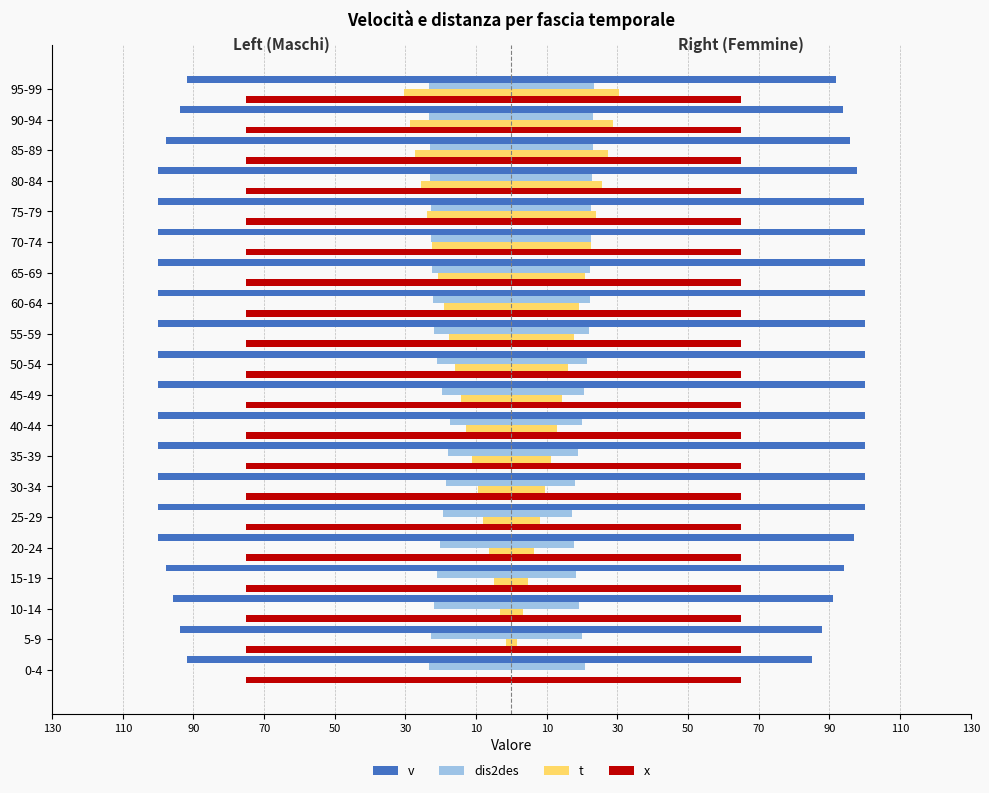

Is it true that dis2des_left equals -35.0 at 80-84?

False